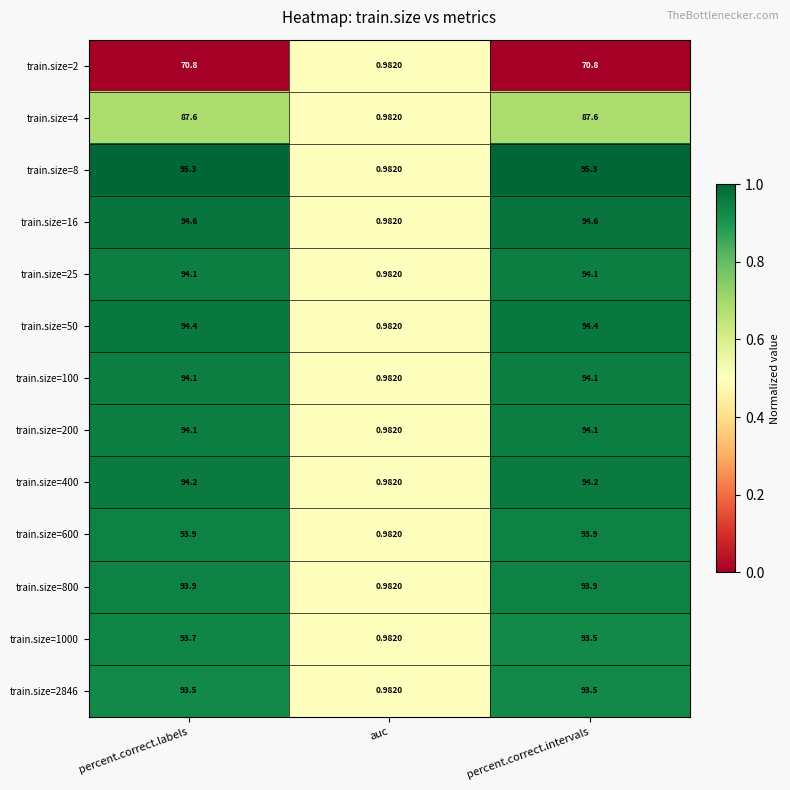

Which label corresponds to the smallest value in the chart?

auc